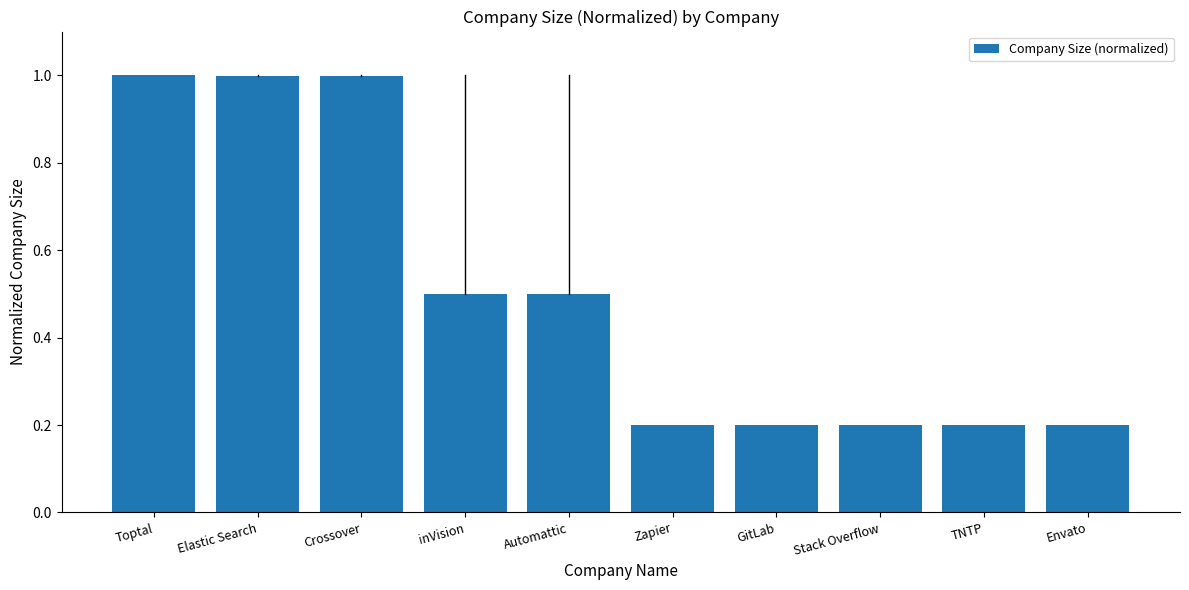

What is the difference between the second highest and second lowest values?

0.8